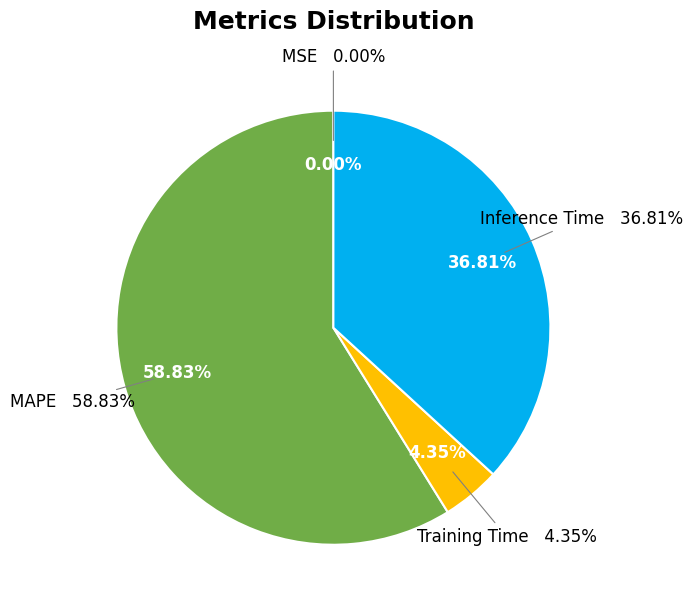

To the nearest percent, what is the difference between the Inference Time and MAPE slice percentages?

22%